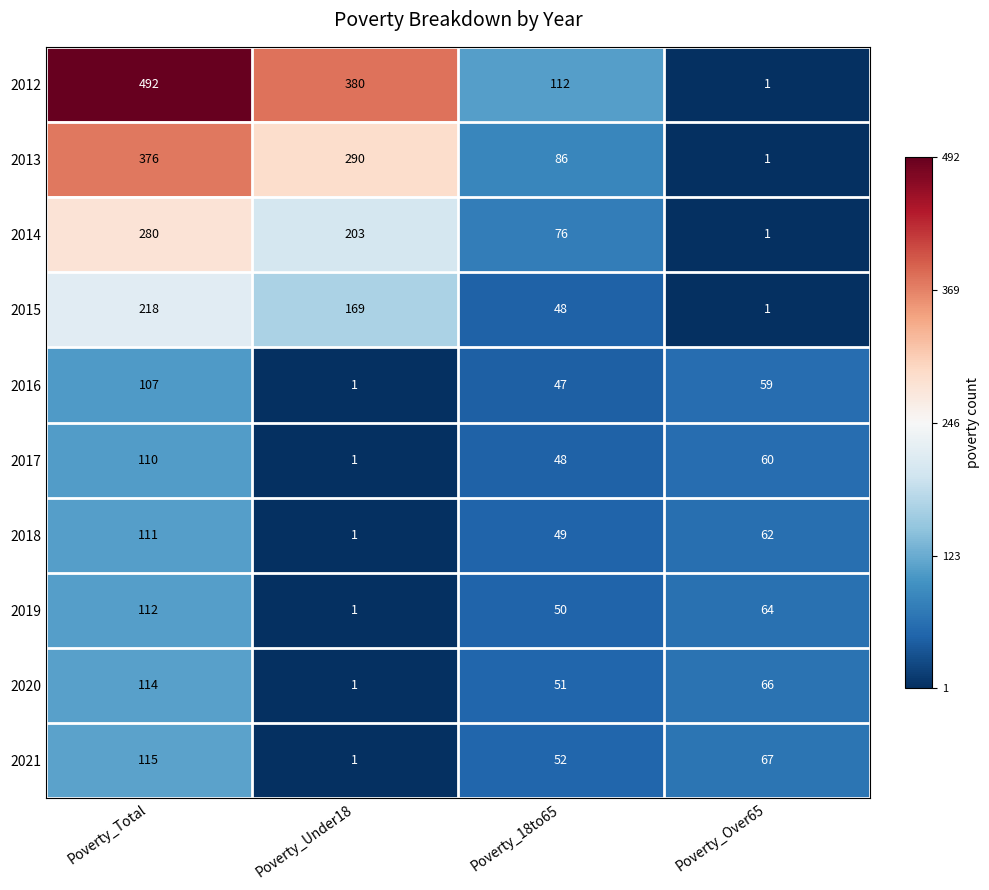

Rank the categories by 2013 value from lowest to highest.

Poverty_Over65, Poverty_18to65, Poverty_Under18, Poverty_Total